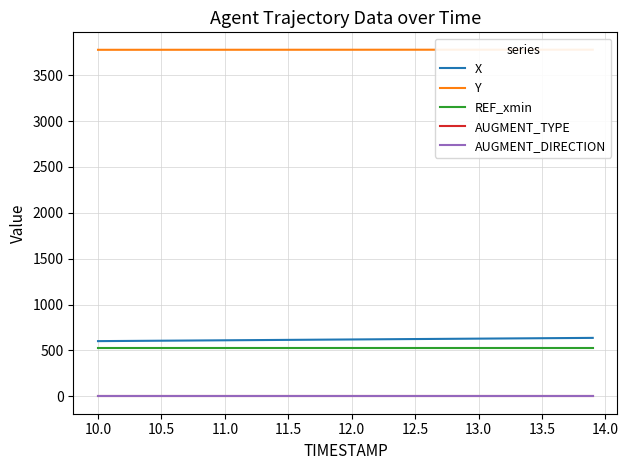

True or false: AUGMENT_TYPE and X cross at least once.

False